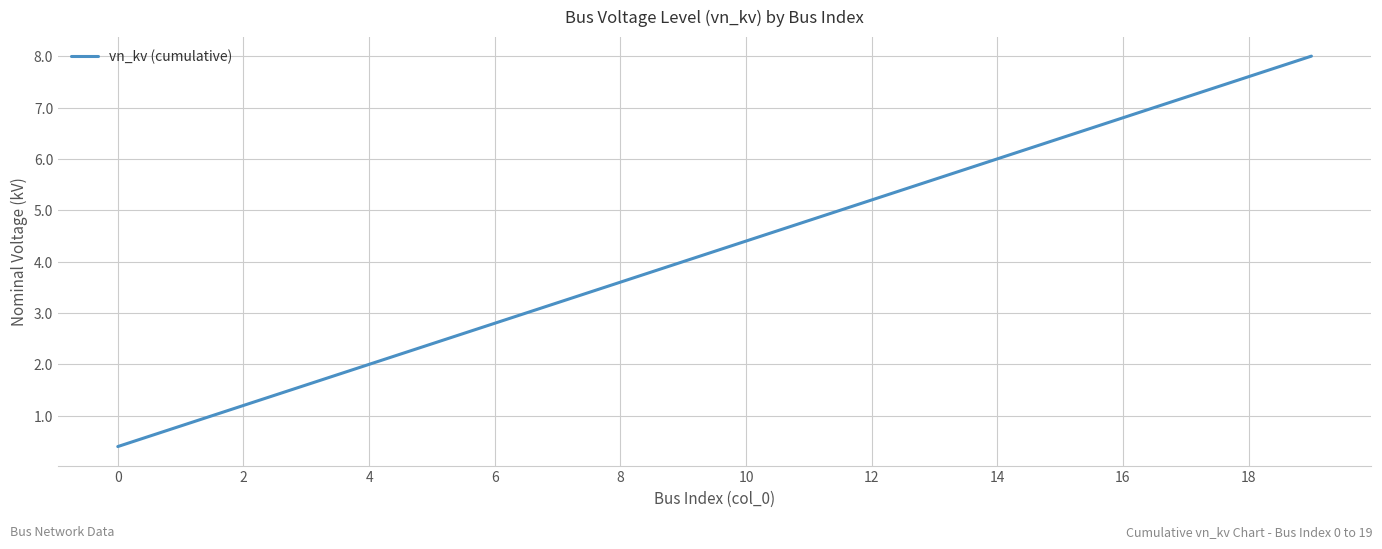

What is the smallest value displayed?

0.4